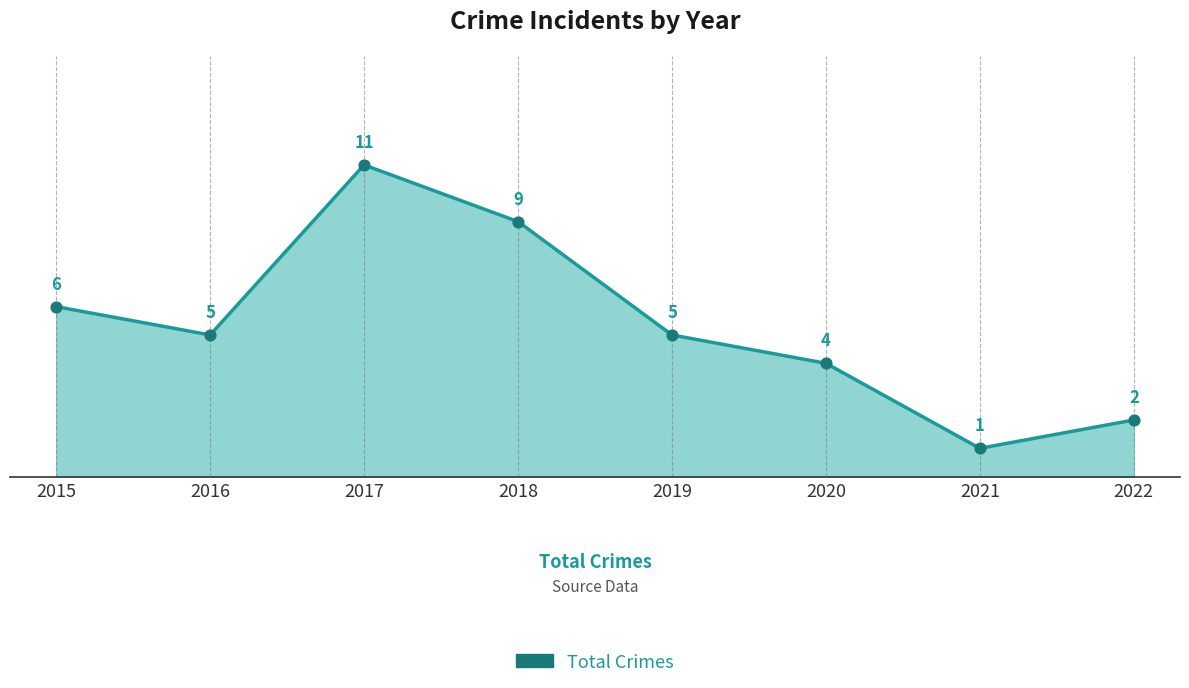

Which has a higher value, 2016 or 2018?

2018